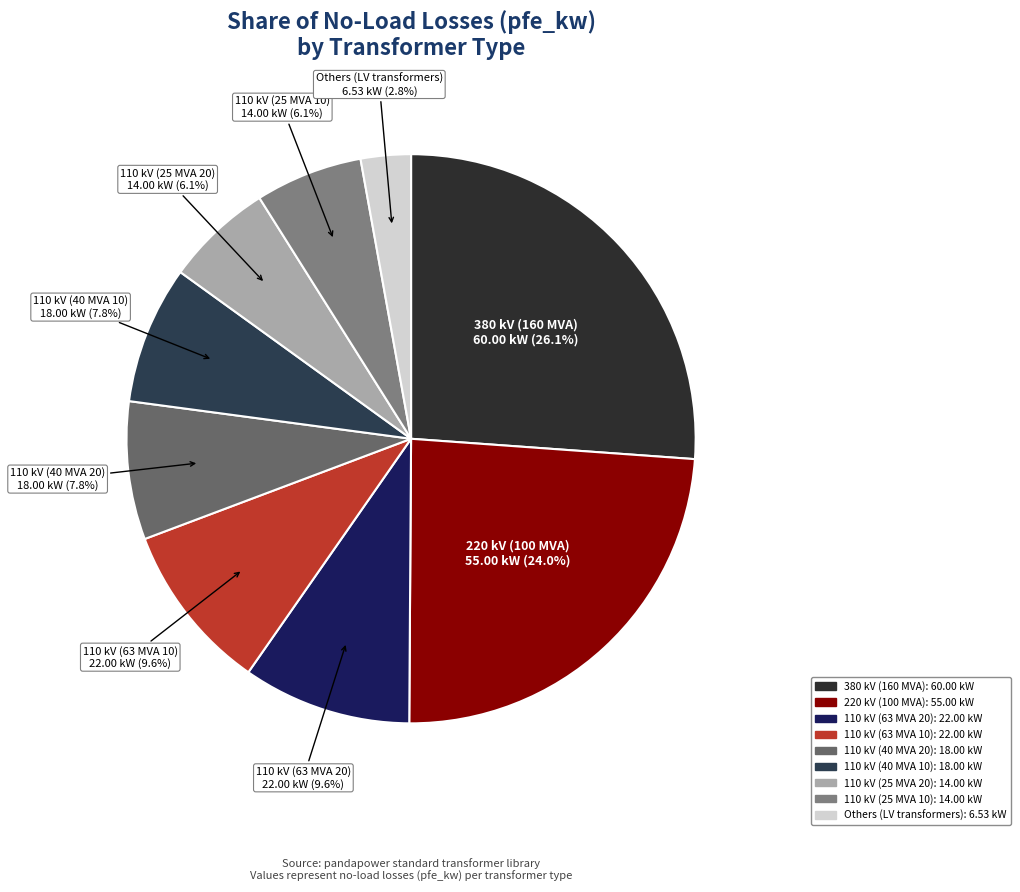

To the nearest percent, what is the average slice percentage?

11%